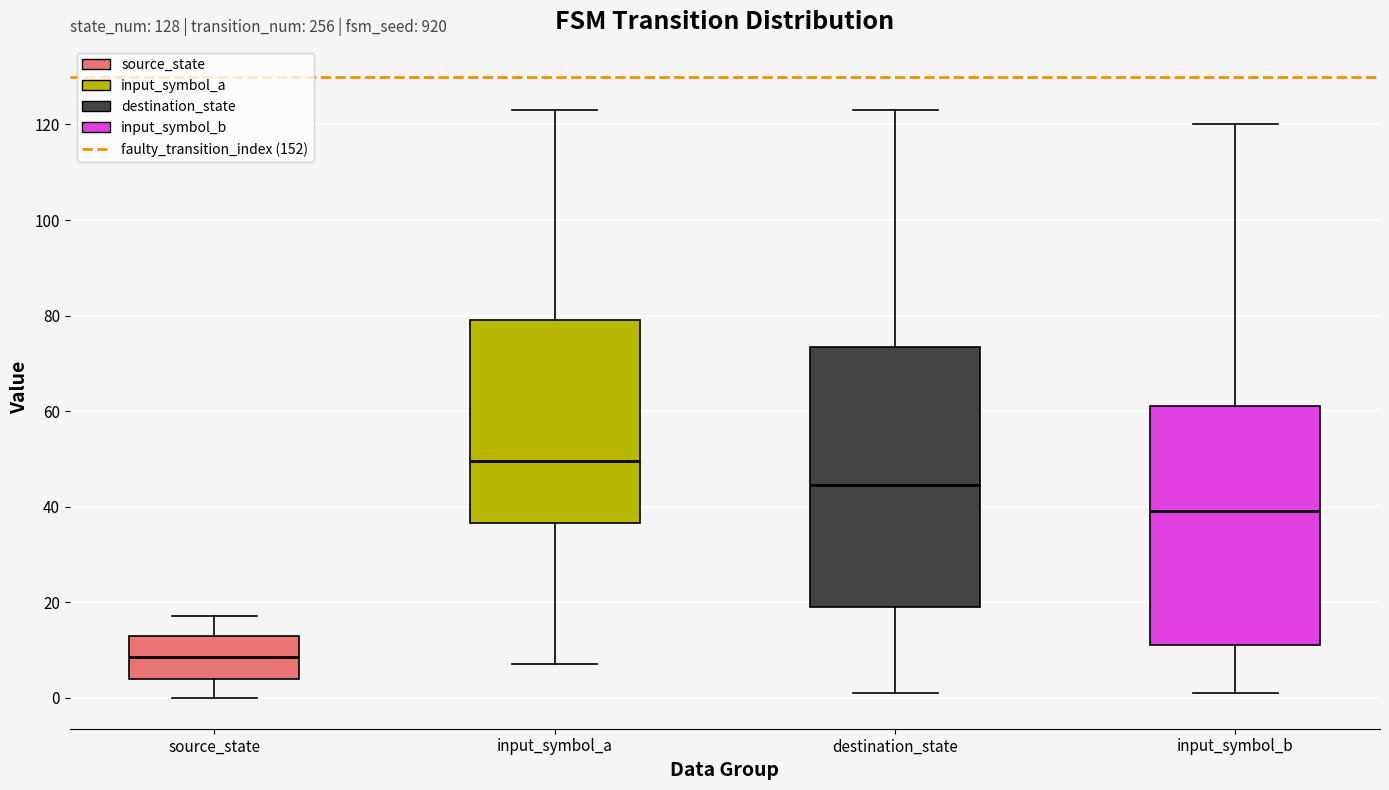

Reading left to right, transcribe this box plot: for each box, give where its median line is, the range the box spans, and where its two whiskers end, as read against the y-axis. The values are not printed on the chart, so give them approximately, as read against the axis.

source_state: median 8, box 4 to 14, whiskers 0 to 18
input_symbol_a: median 50, box 36 to 80, whiskers 8 to 124
destination_state: median 44, box 20 to 74, whiskers 2 to 124
input_symbol_b: median 40, box 12 to 62, whiskers 2 to 120